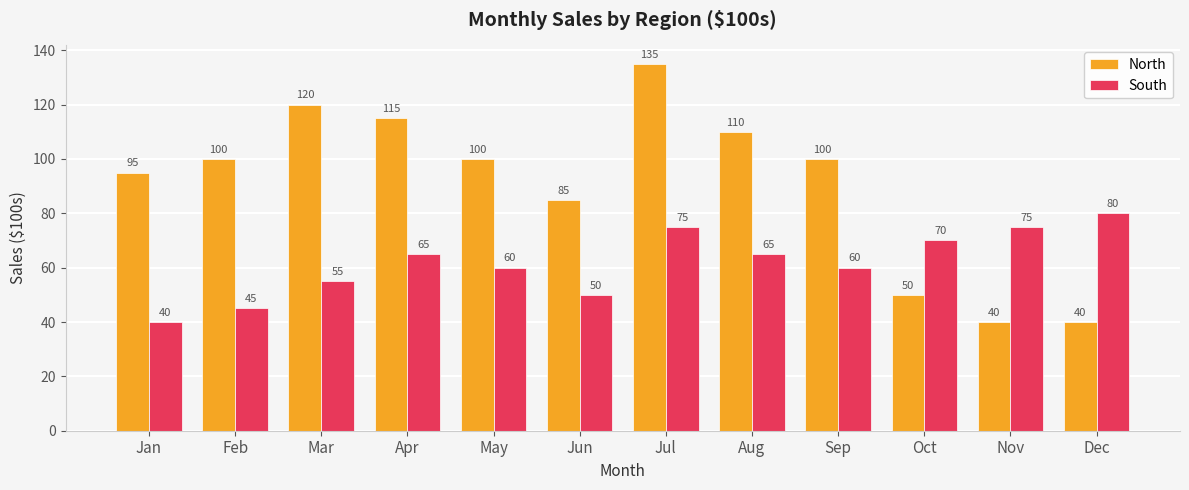

Is the value of North at Jul greater than the value of South at Dec?

Yes